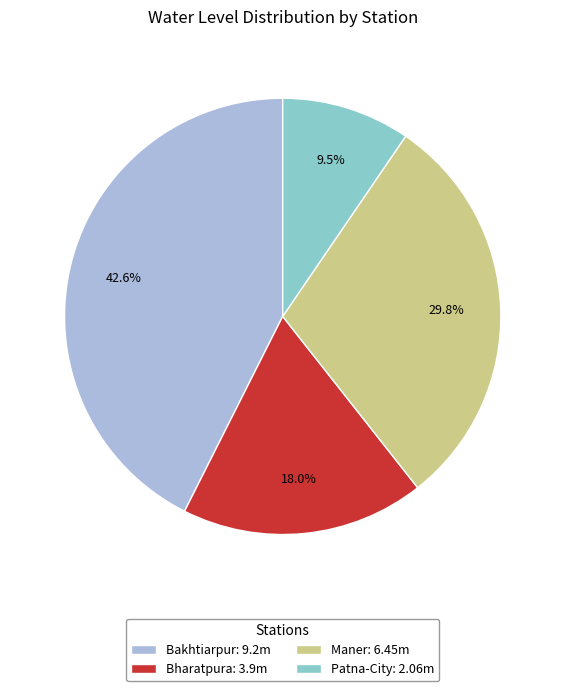

How much of the chart is everything except Patna-City?

90.5%